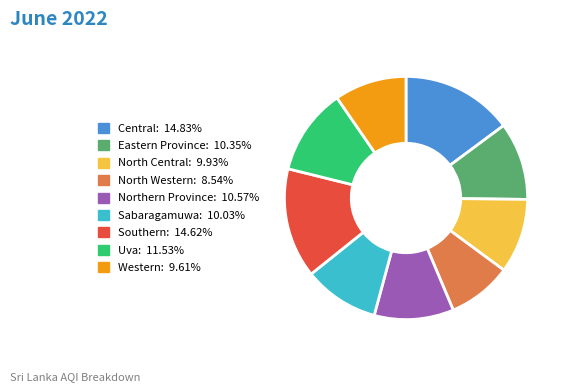

The North Central slice represents 1% of the pie. True or false?

False